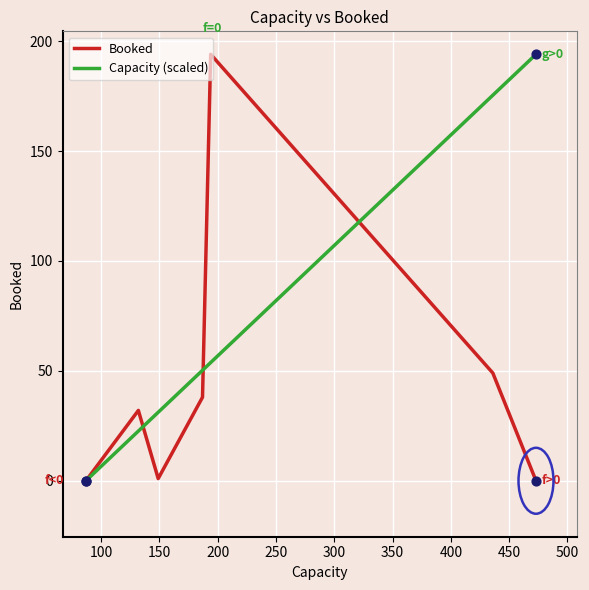

What are all the series names shown in the legend?

Booked, Capacity (scaled)